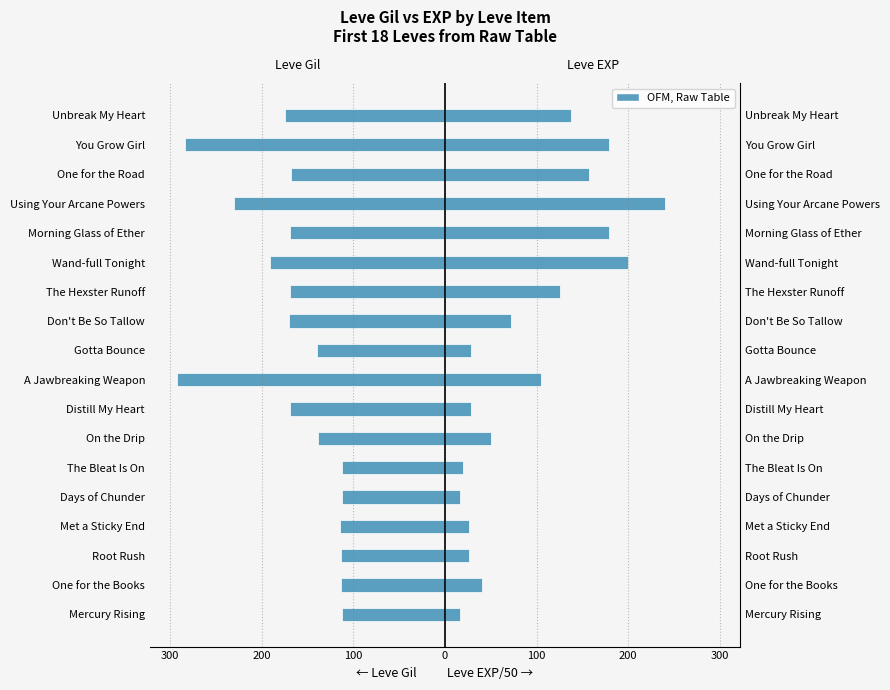

What is the difference between the highest and lowest values at The Hexster Runoff?

294.6